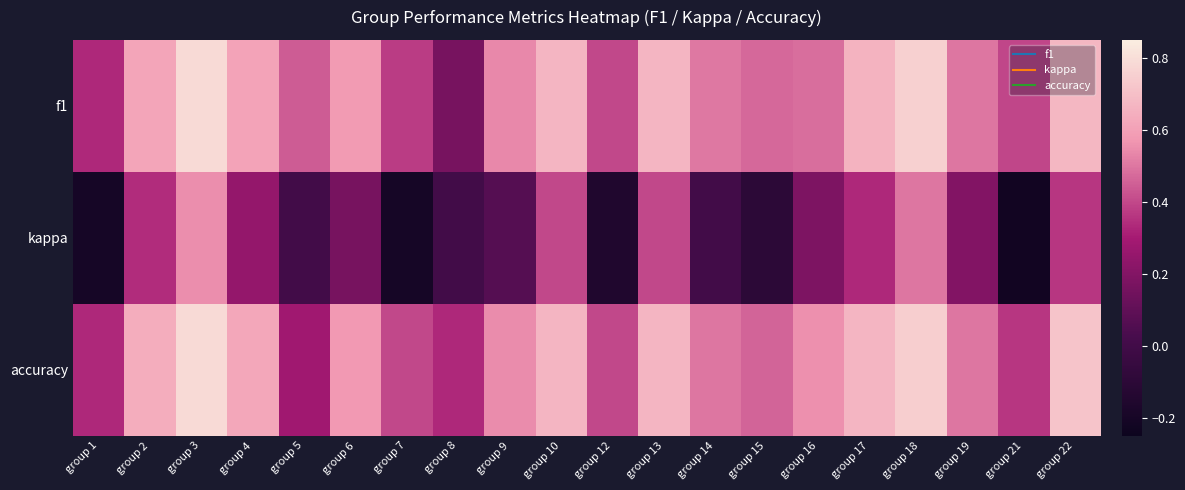

At which category does the chart reach its peak across all series?

group 3